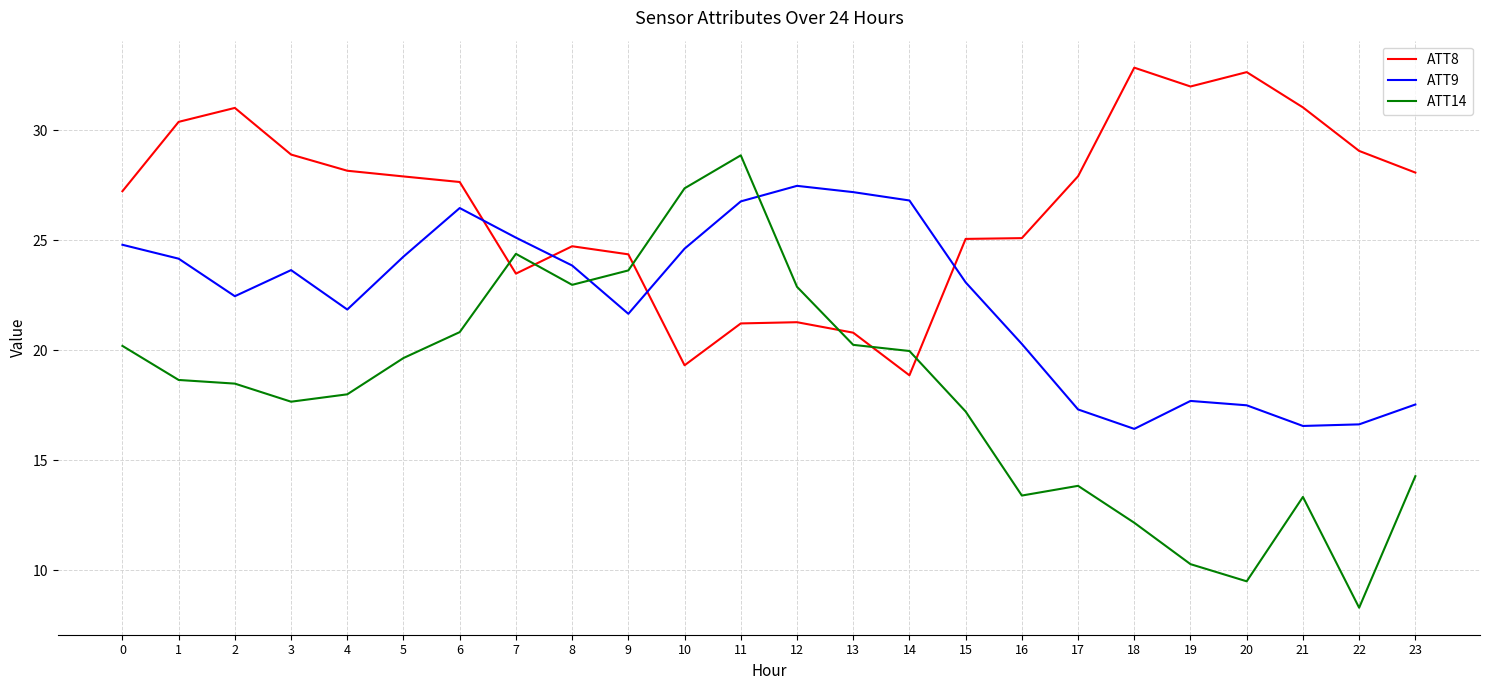

Between which two adjacent categories do ATT14 and ATT8 first intersect?

6 and 7